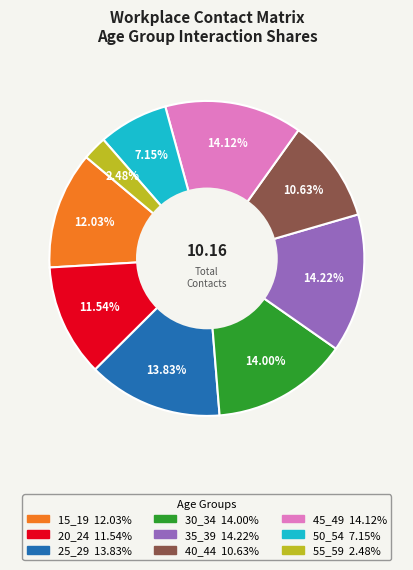

Approximately how many times larger is the value at 50_54 compared to 35_39?

0.5